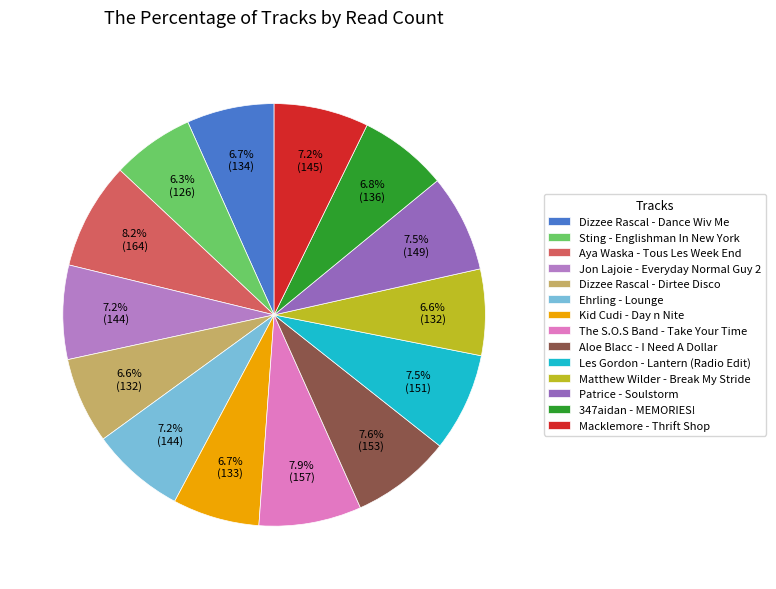

What percentage is the Dizzee Rascal - Dance Wiv Me slice, to the nearest percent?

7%